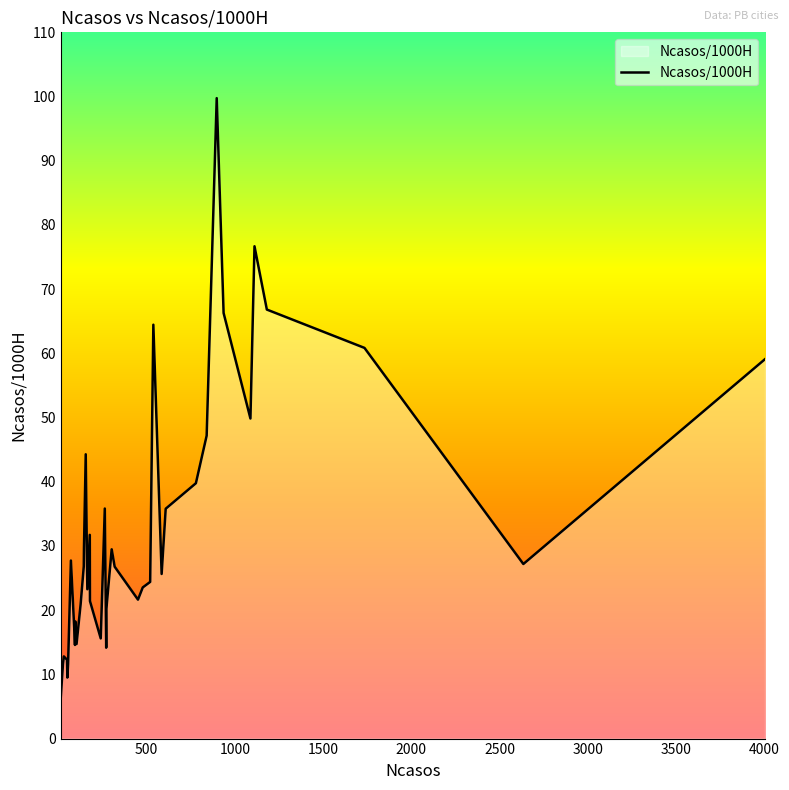

What is the difference between the maximum and minimum values?

93.6